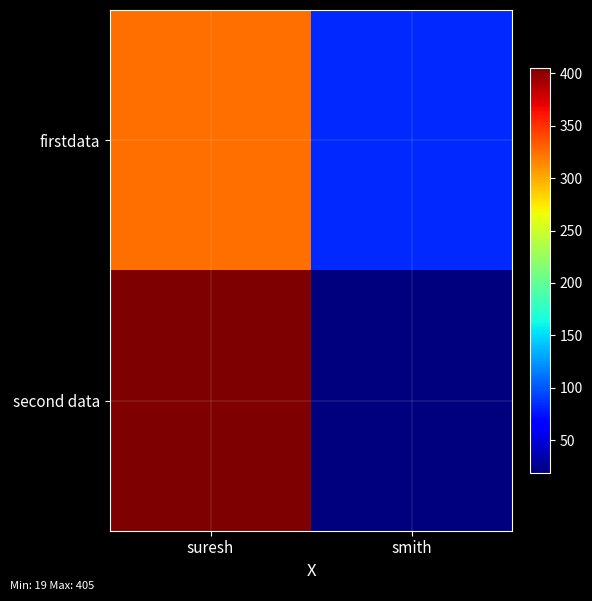

What is the spread (max minus min) of values at smith?

64